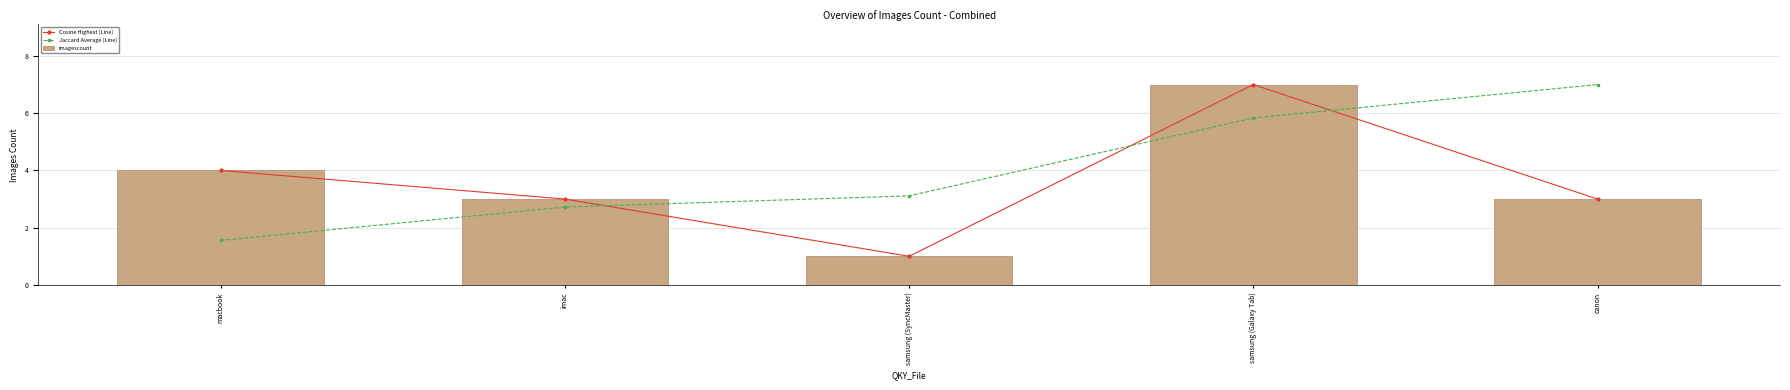

At which category does Cosine Highest (Line) reach its first local peak?

samsung (Galaxy Tab)